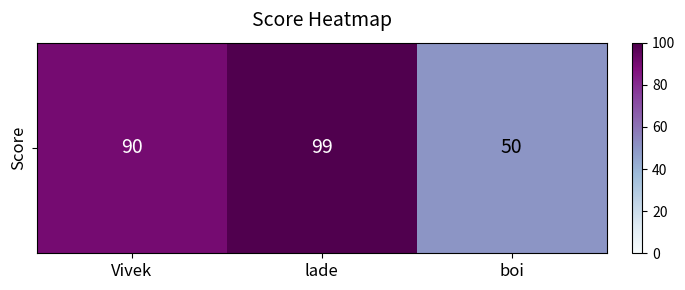

What is the difference between the second highest and minimum values?

40